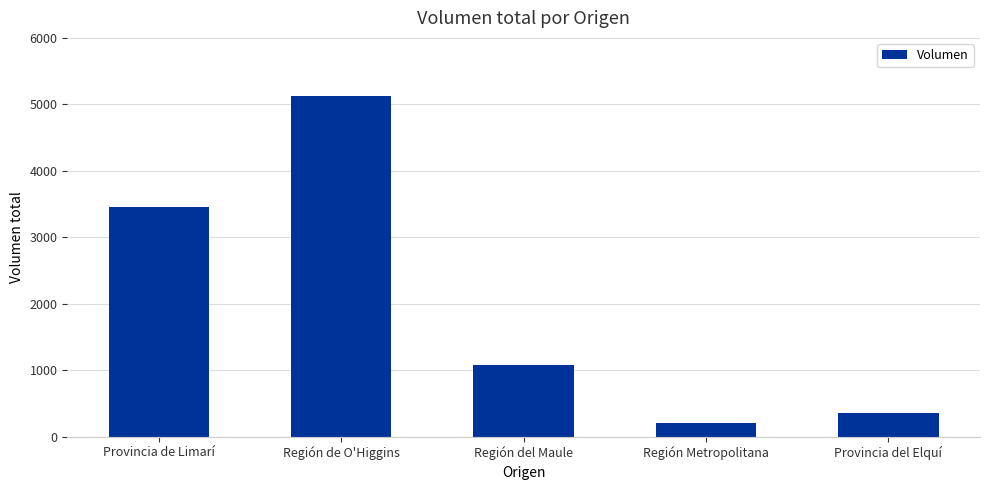

Are the bars grouped side by side (vs. stacked)?

No